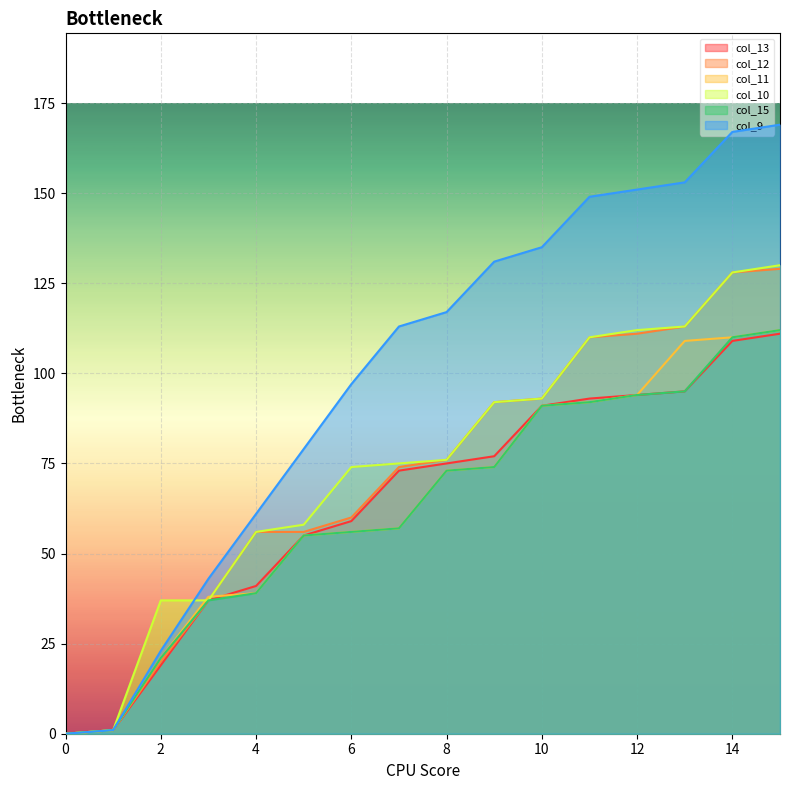

What is the difference between the maximum and minimum values in the col_10 series?

130